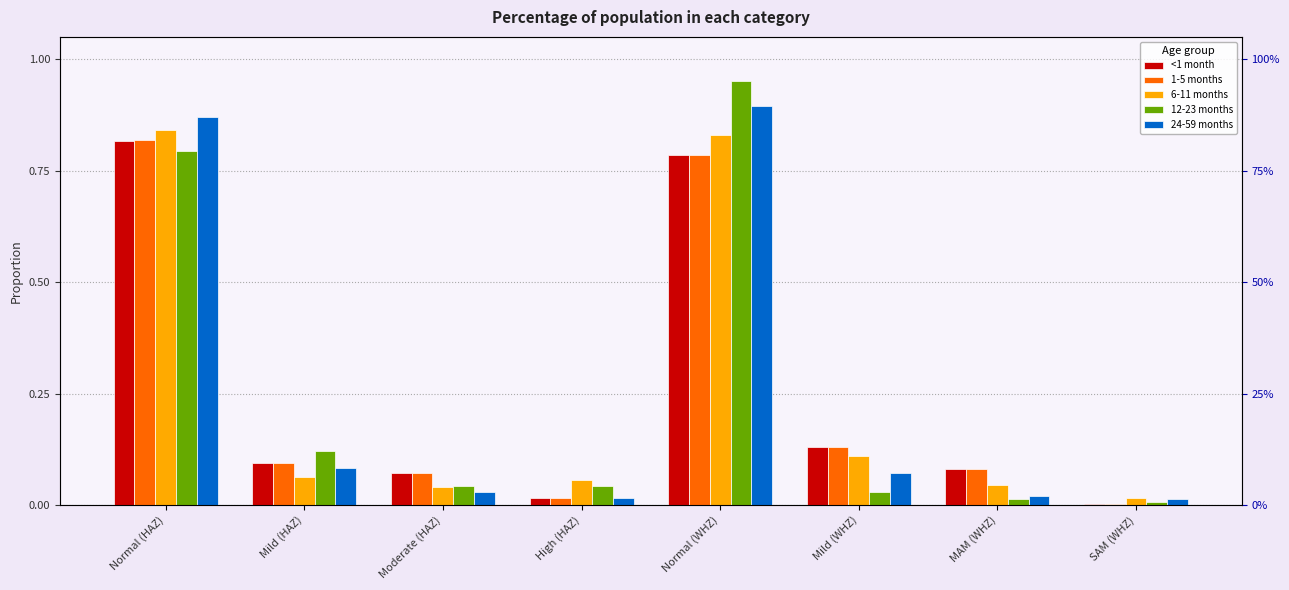

How many data points does each series have?

8